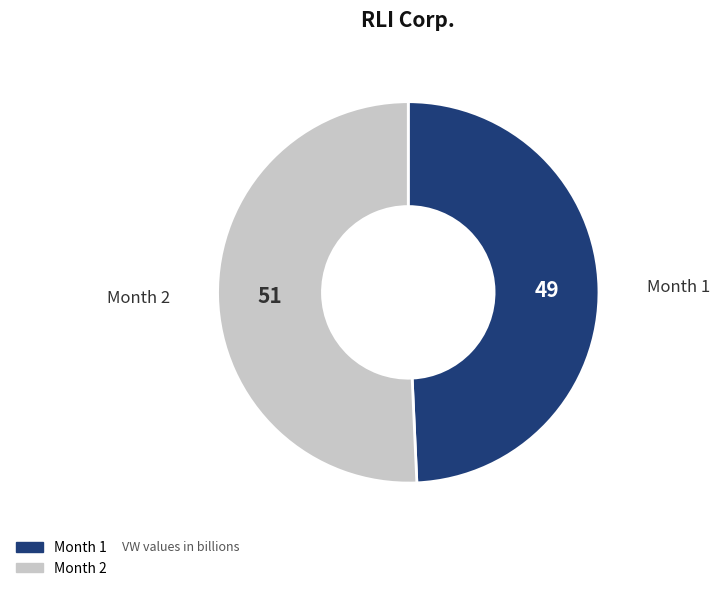

Is there a majority slice in this chart?

Yes